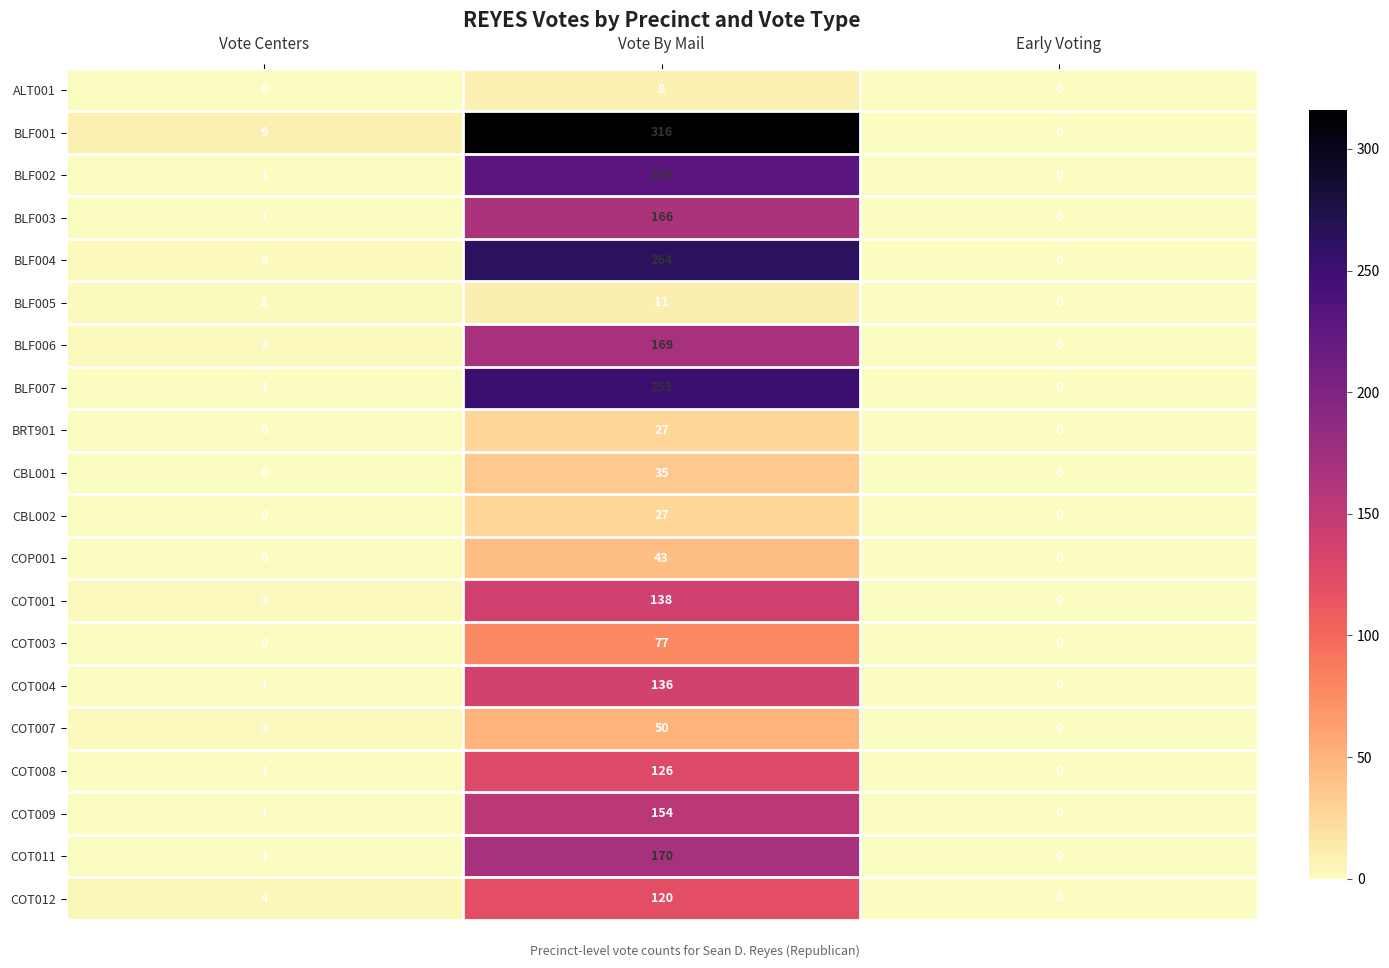

Rank the categories by BLF001 value from lowest to highest.

Early Voting, Vote Centers, Vote By Mail